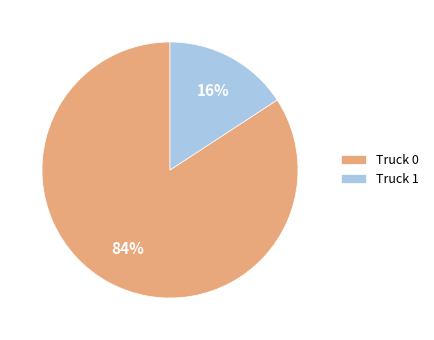

How many slices are in this pie chart?

2